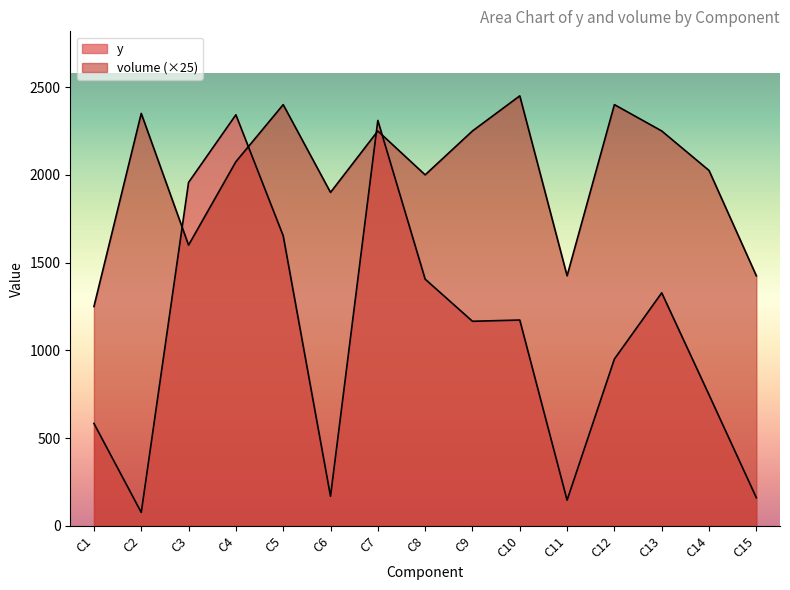

True or false: volume has more than 2 points higher than both neighbors.

True